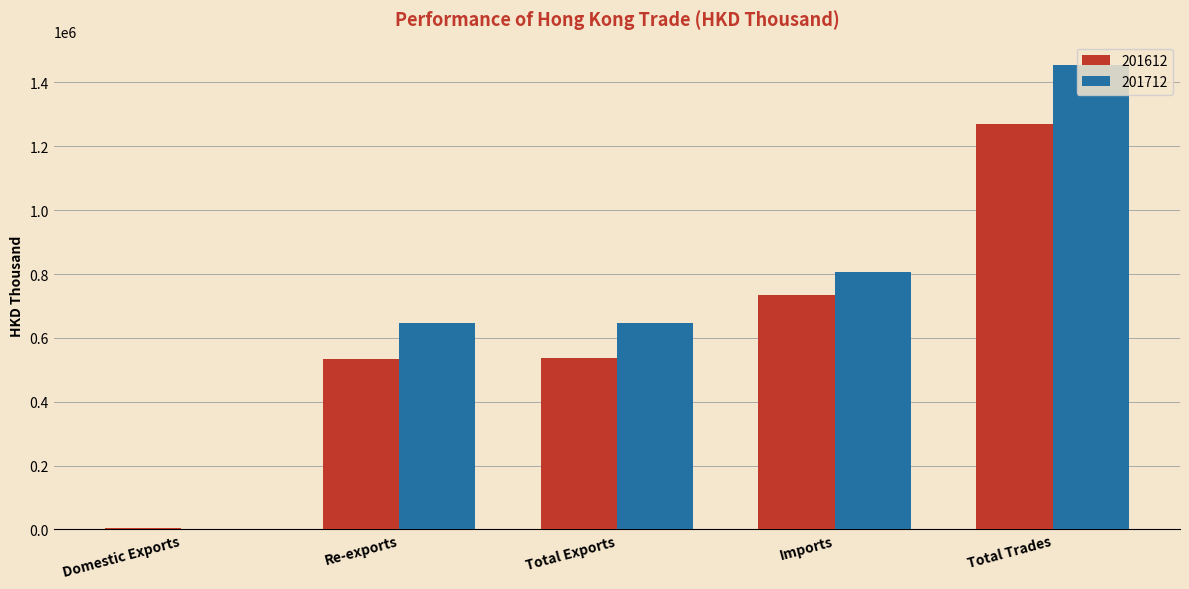

What is the total value across all series at Imports?

1540883.3